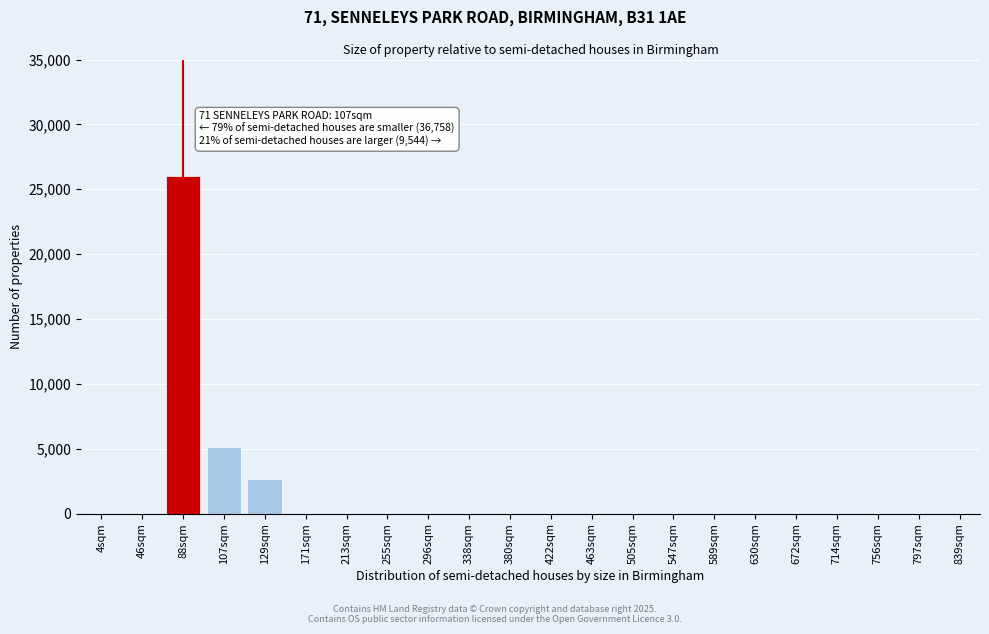

Reading left to right, what are all the values shown in this chart?

4sqm=0	46sqm=0	88sqm=26000	107sqm=5100	129sqm=2700	171sqm=0	213sqm=0	255sqm=0	296sqm=0	338sqm=0	380sqm=0	422sqm=0	463sqm=0	505sqm=0	547sqm=0	589sqm=0	630sqm=0	672sqm=0	714sqm=0	756sqm=0	797sqm=0	839sqm=0